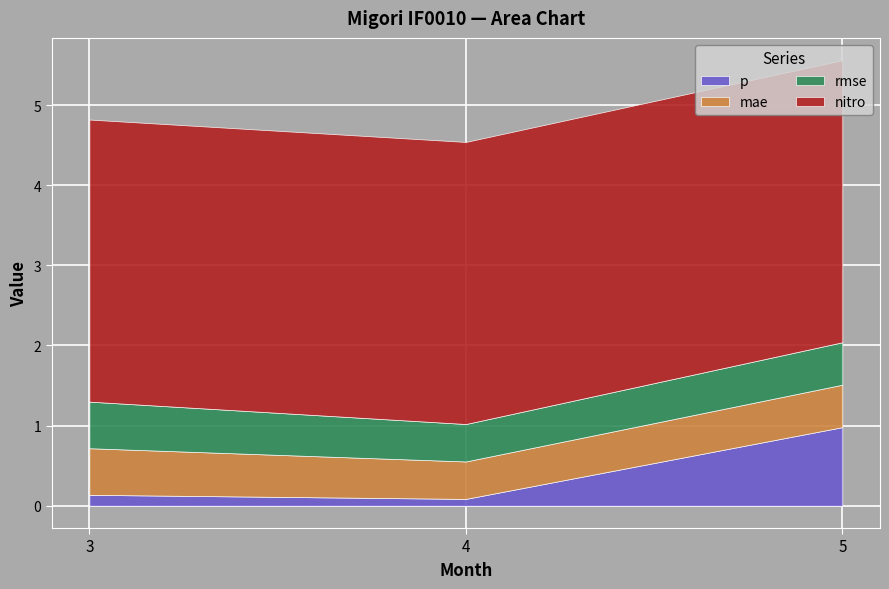

Rank the categories by nitro value from lowest to highest.

3, 4, 5